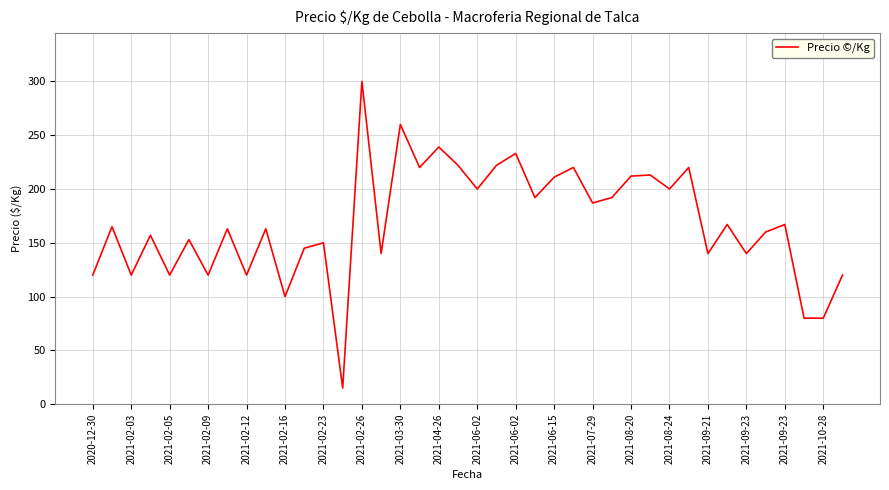

What is the smallest value displayed?

15